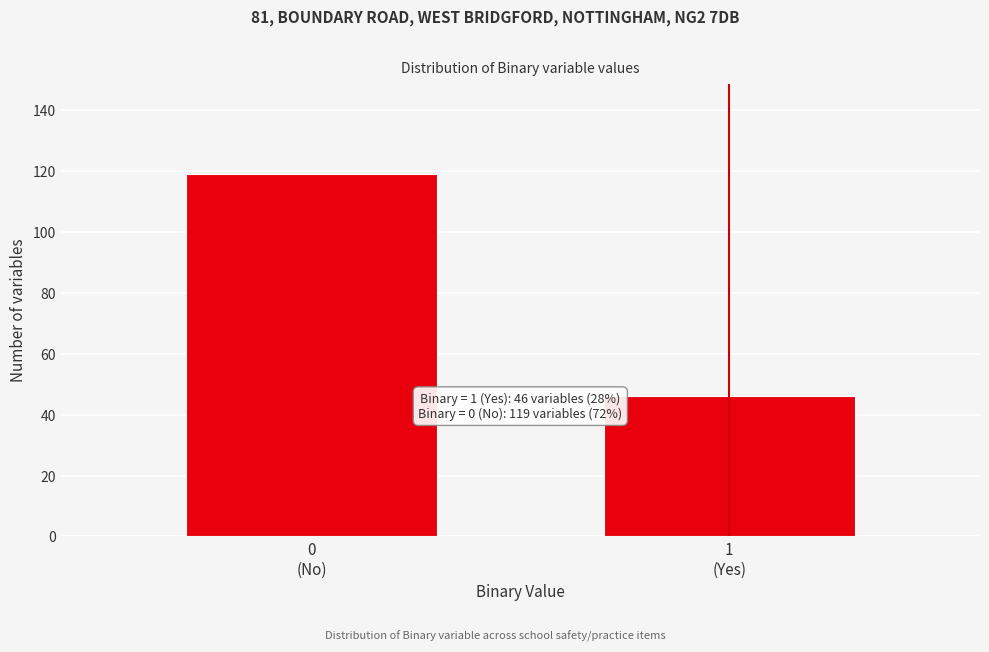

Reading left to right, extract all data points from this chart.

119	46